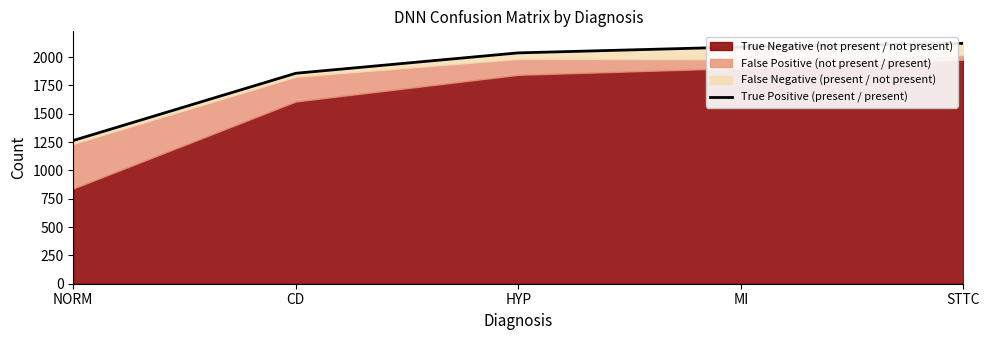

Reading left to right, list all the values displayed in this chart.

NORM=1264	CD=1857	HYP=2037	MI=2089	STTC=2121